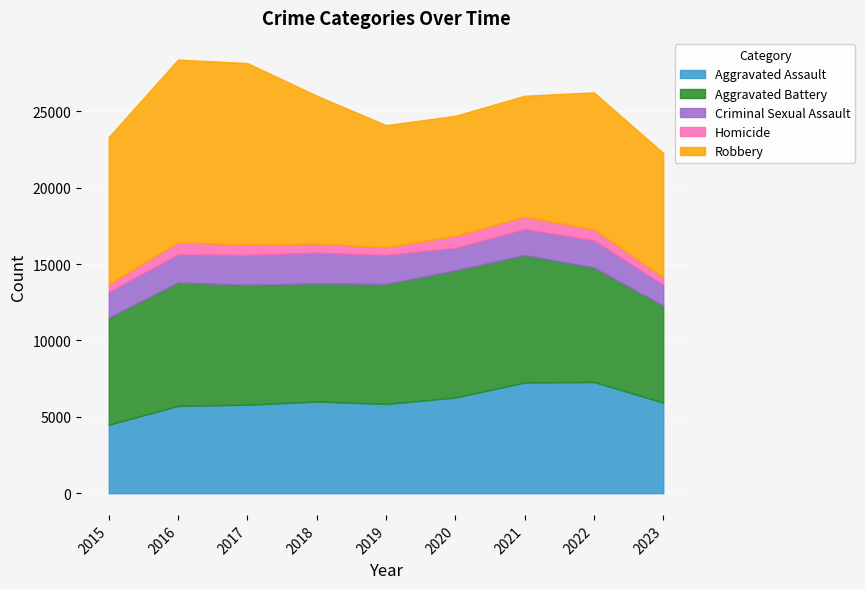

What is the value of the Homicide point at the 9th from the left?

483